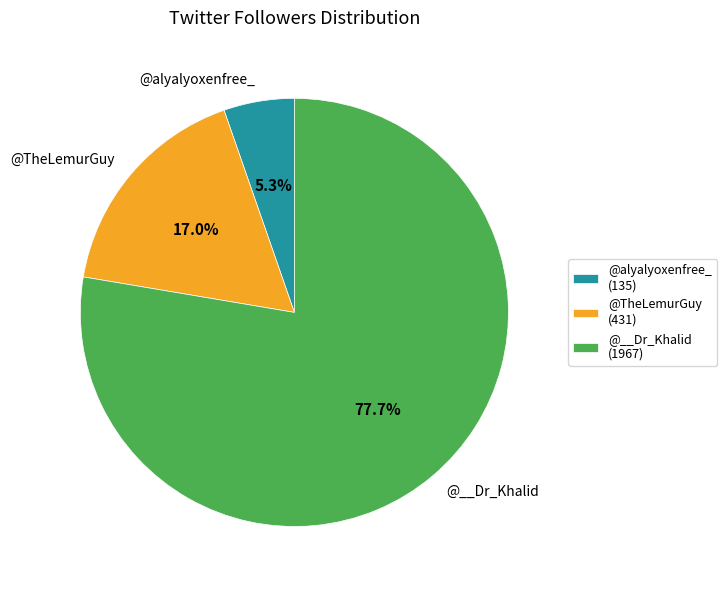

True or false: @TheLemurGuy accounts for 17% of the total.

True